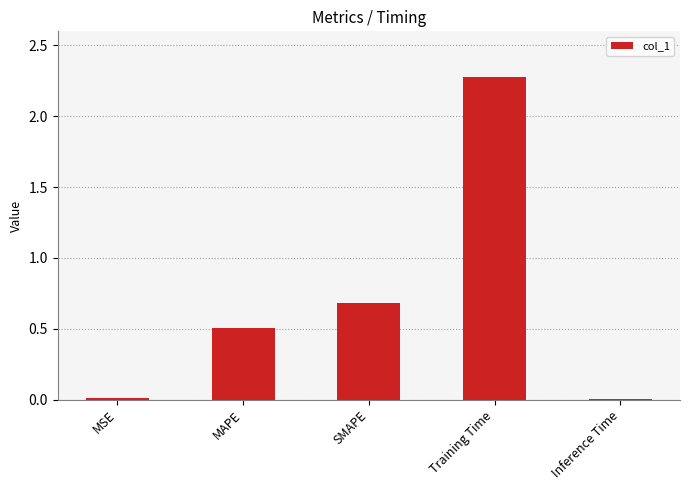

Which label corresponds to the largest value in the chart?

Training Time